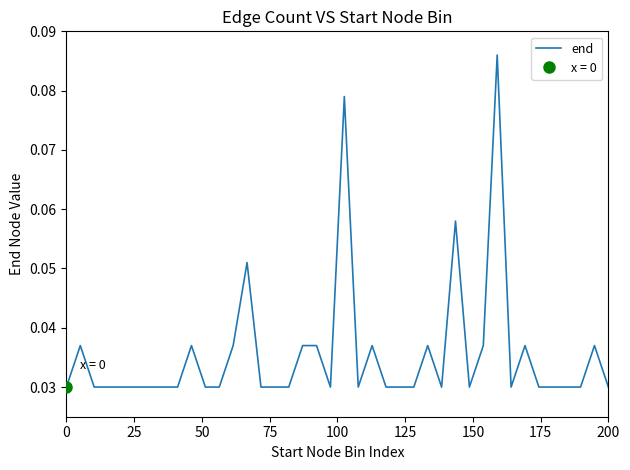

How many interior local valleys (lower than both neighbors) does the data have?

5